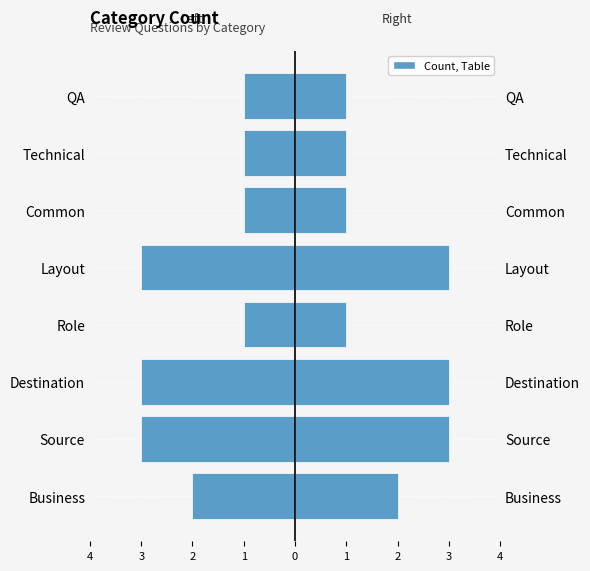

Which series has the largest total across all categories?

Questions Right